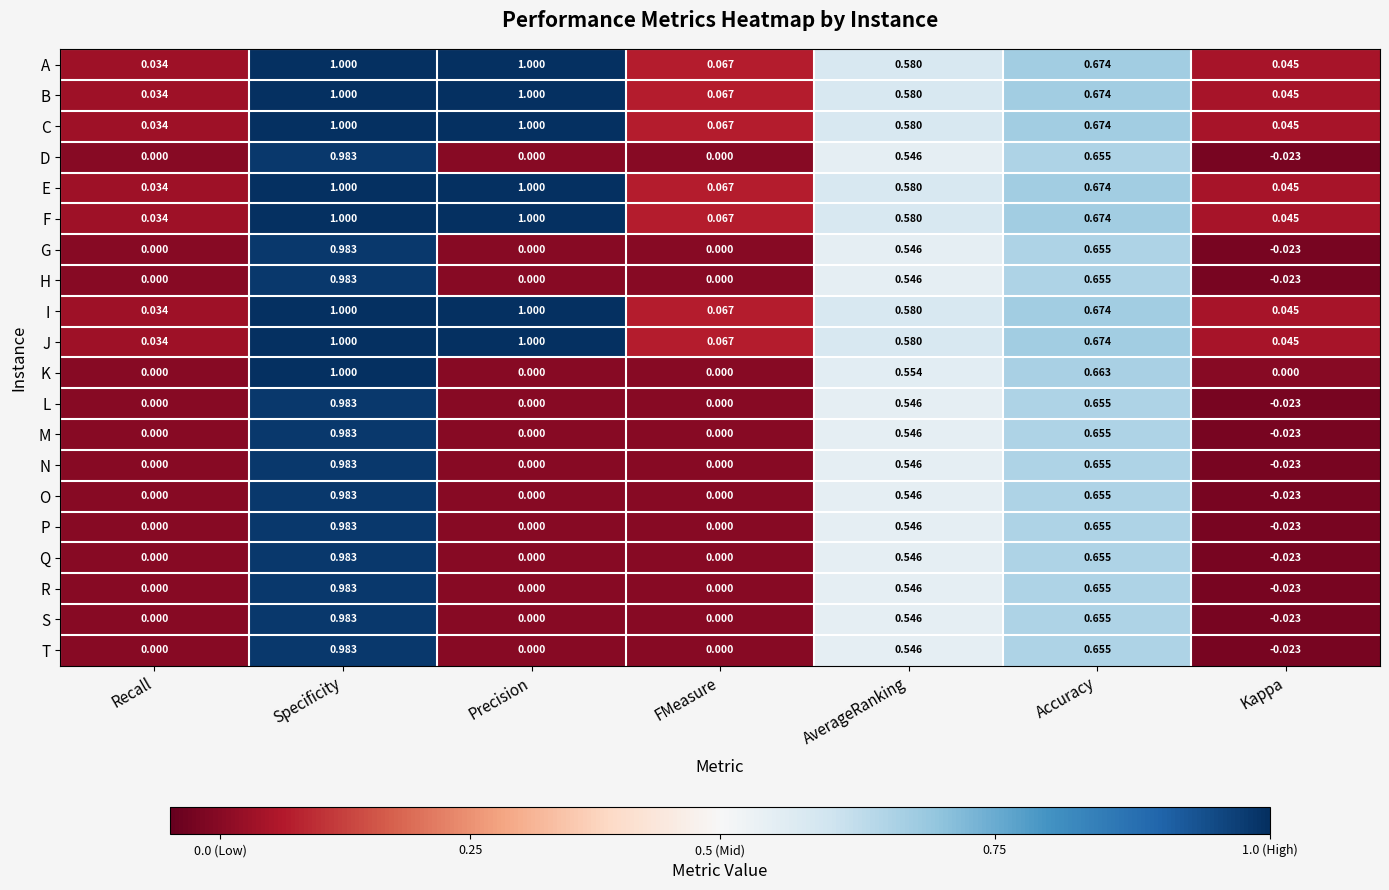

Where is C nearest to the value 0?

Recall